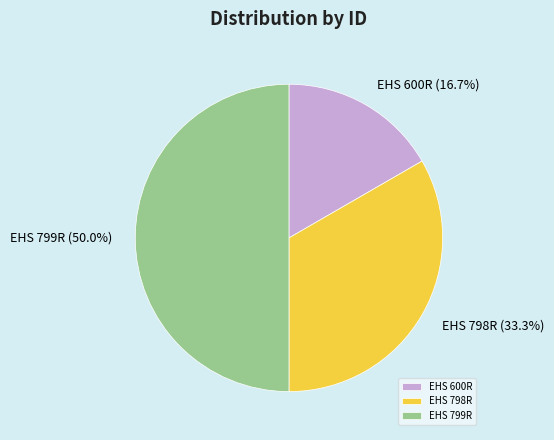

To the nearest percent, what is the difference between the EHS 799R and EHS 600R slice percentages?

33%